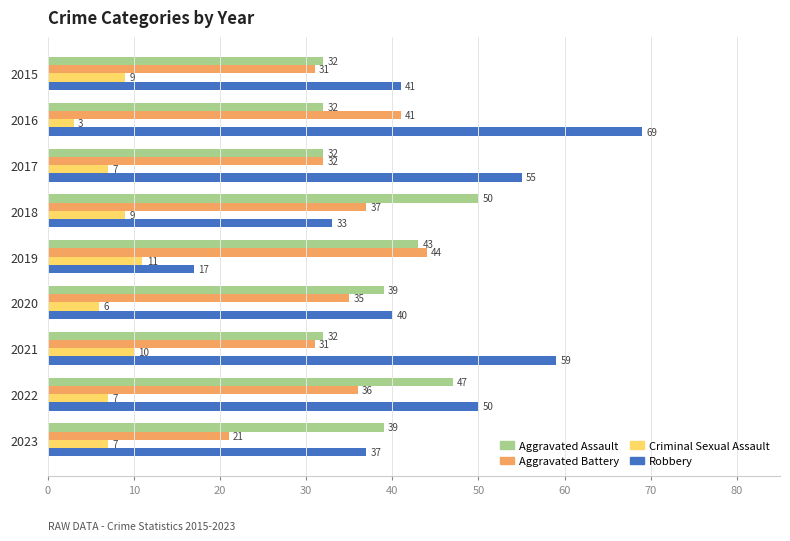

At which label does Aggravated Assault reach its peak?

2018